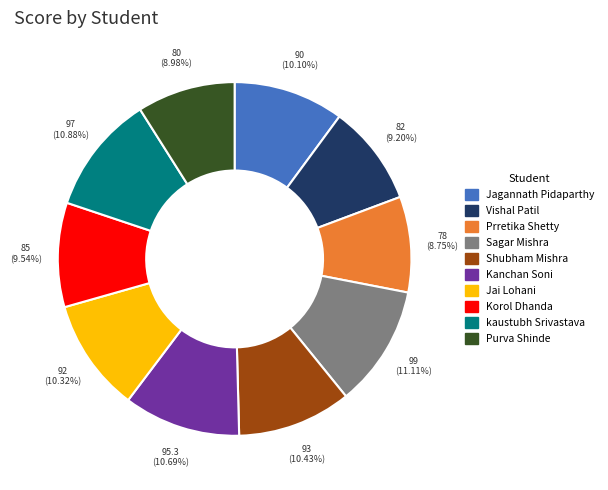

Do Jagannath Pidaparthy and Sagar Mishra together represent more than half of the pie?

No